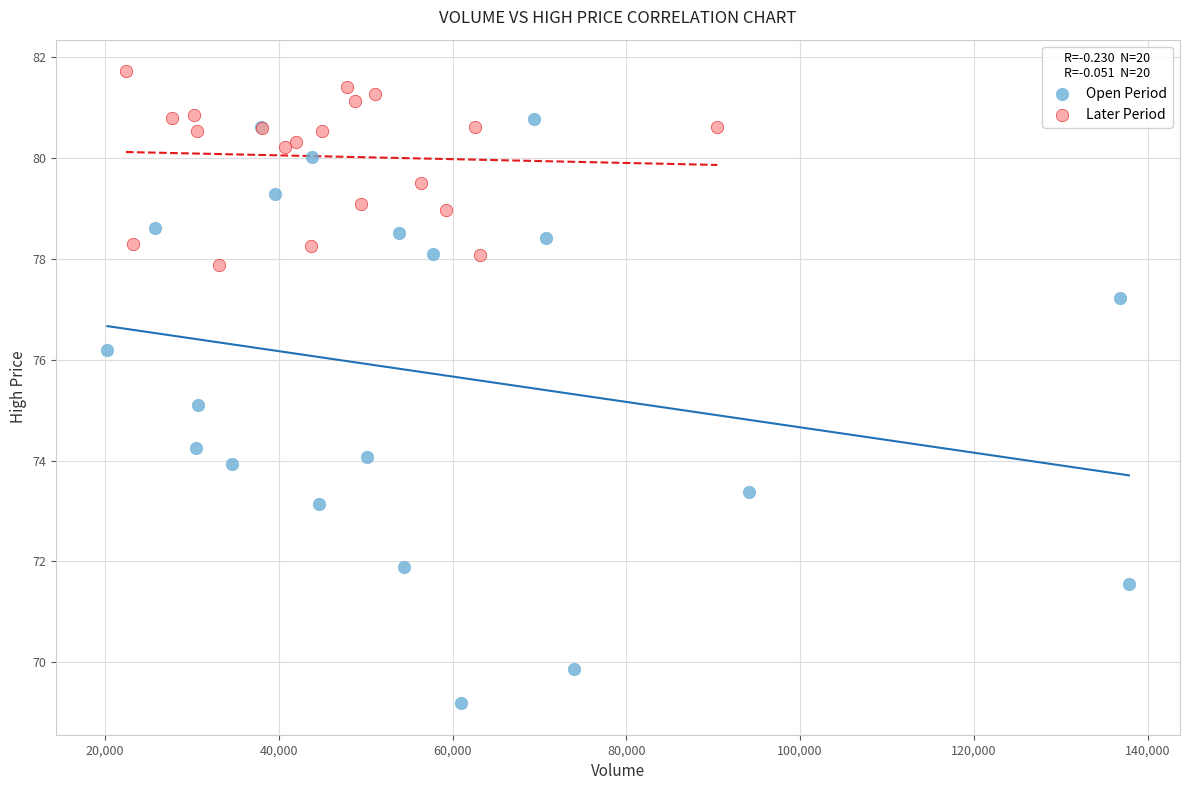

What are all the series names shown in the legend?

Open Period, Later Period